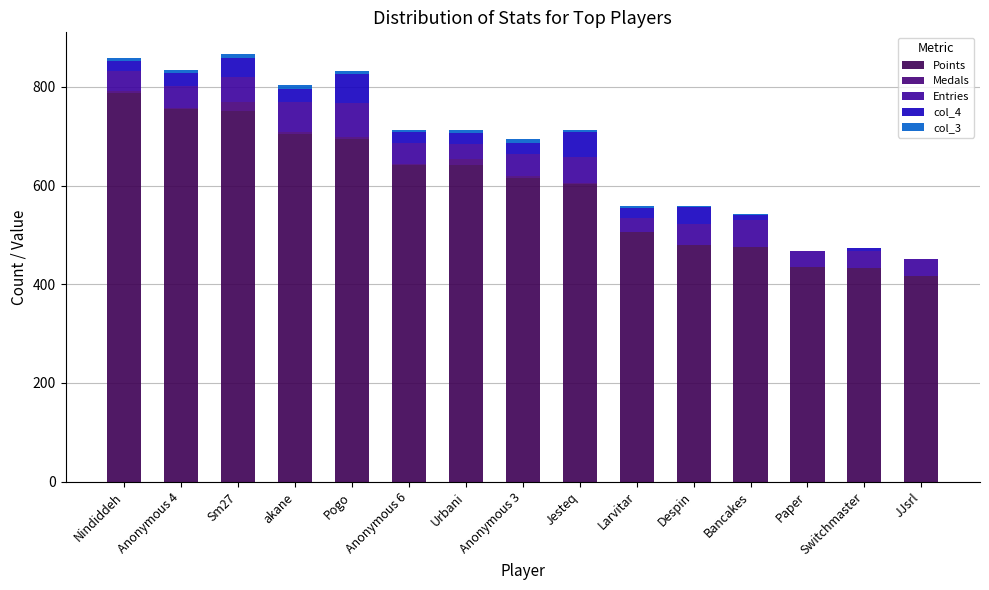

Are the bars grouped side by side (vs. stacked)?

No